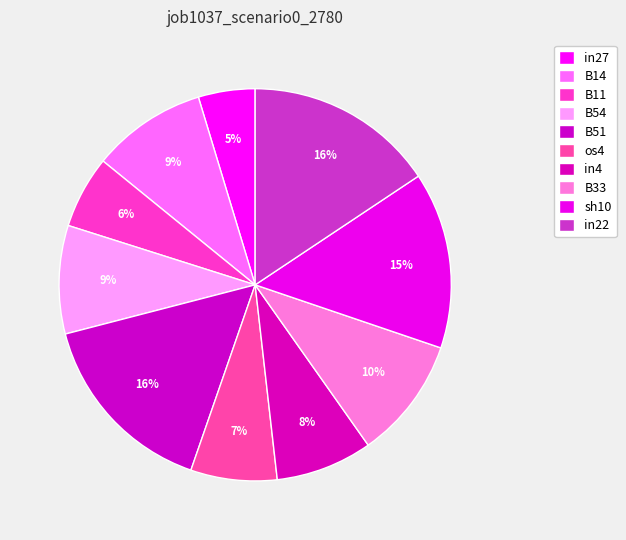

Count the number of slices in the pie.

10